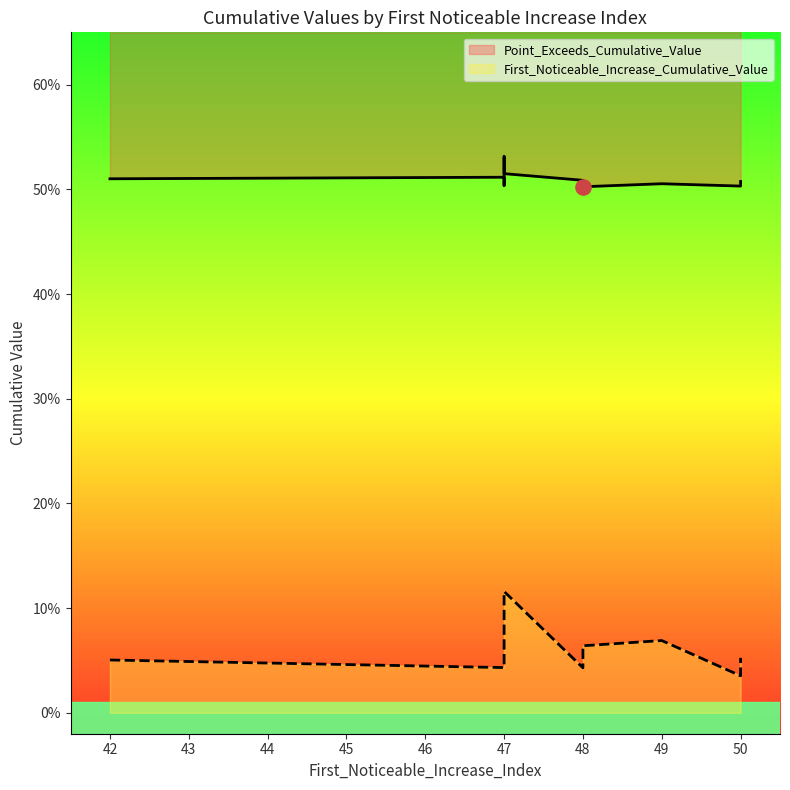

What is the total value across all series at 48?

0.6